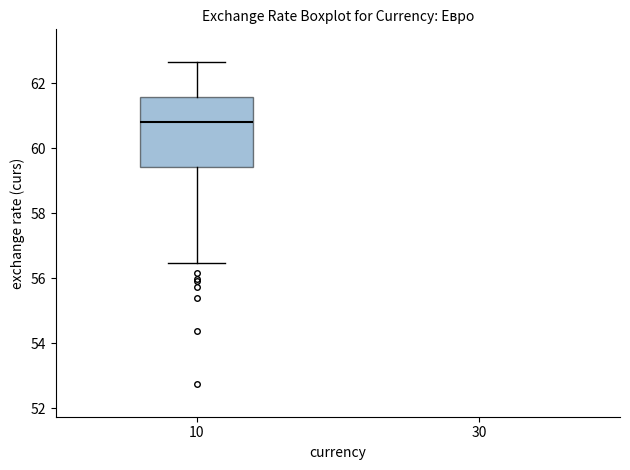

Where is the lower edge of the box at x = 10 on the y-axis? The values are not printed on the chart, so give them approximately, as read against the axis.

59.4